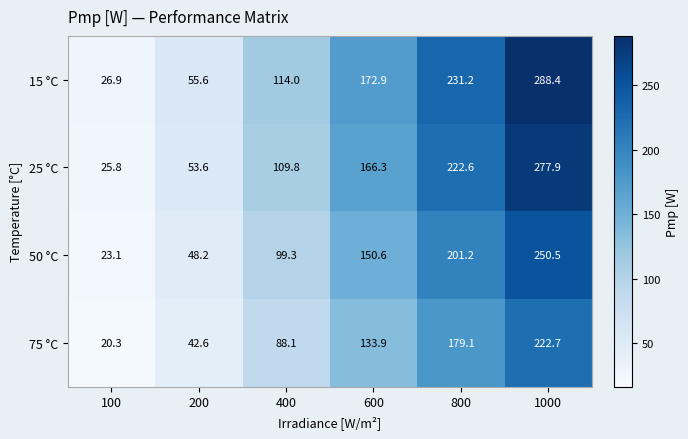

What is the average value of the 15 °C series?

148.2